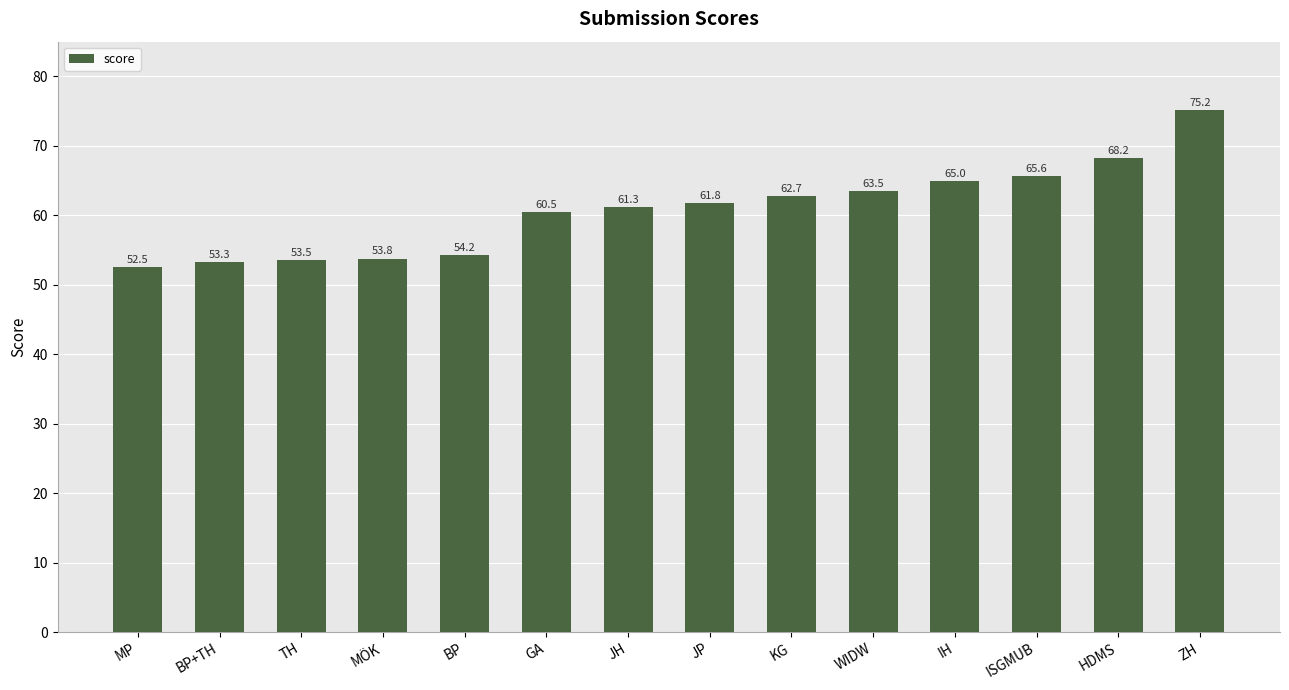

Which has a higher value, IH or WIDW?

IH